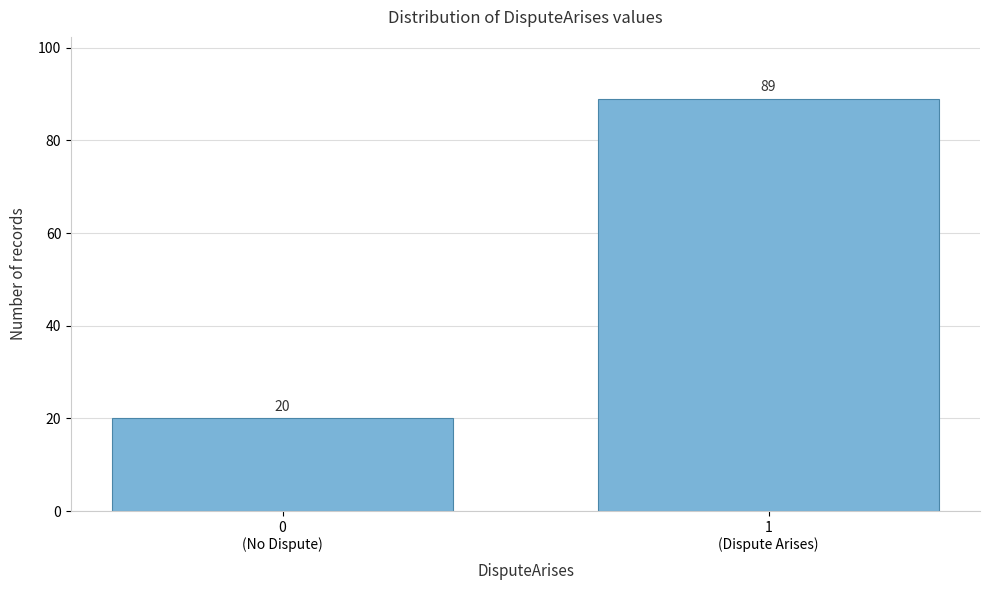

Reading right to left, list all the values displayed in this chart.

89	20